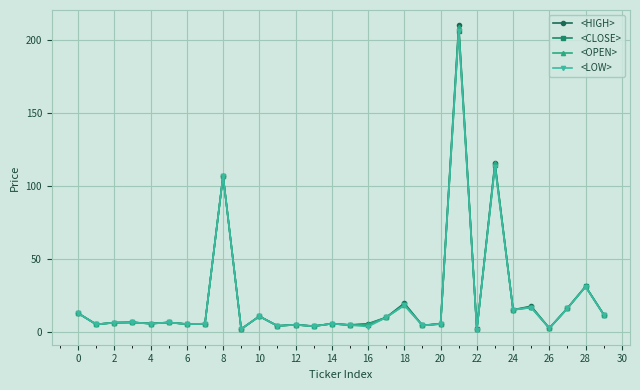

Does the chart have visible grid lines?

Yes